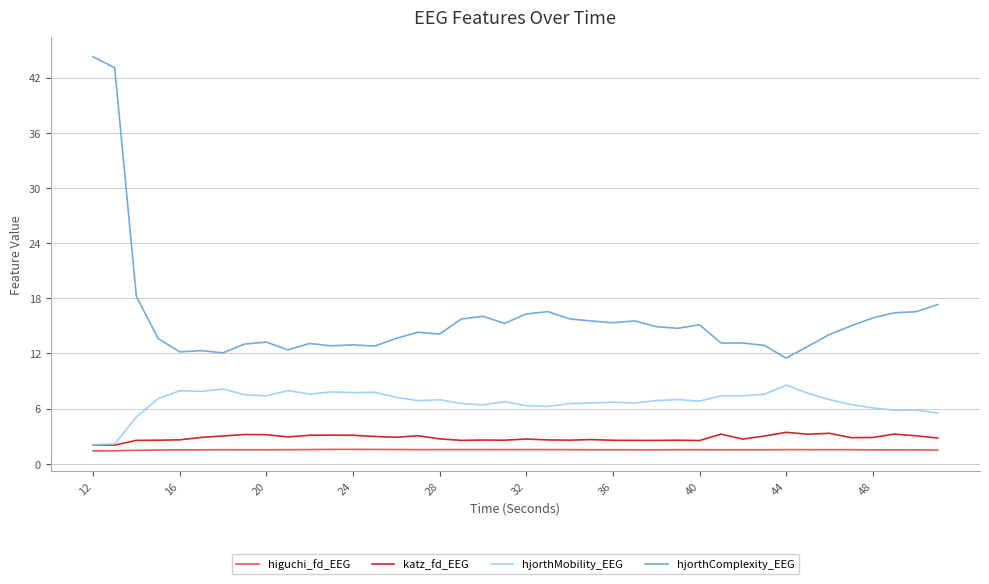

True or false: hjorthMobility_EEG and hjorthComplexity_EEG cross at least once.

False